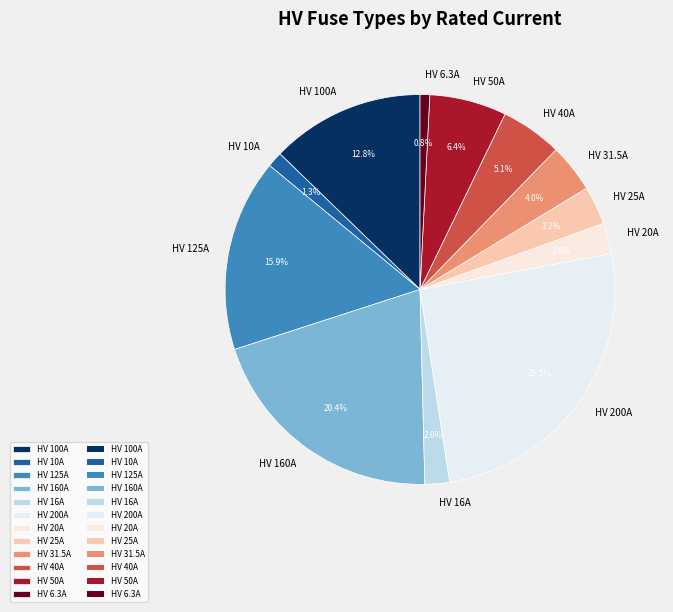

Is there any slice that represents more than half of the pie?

No